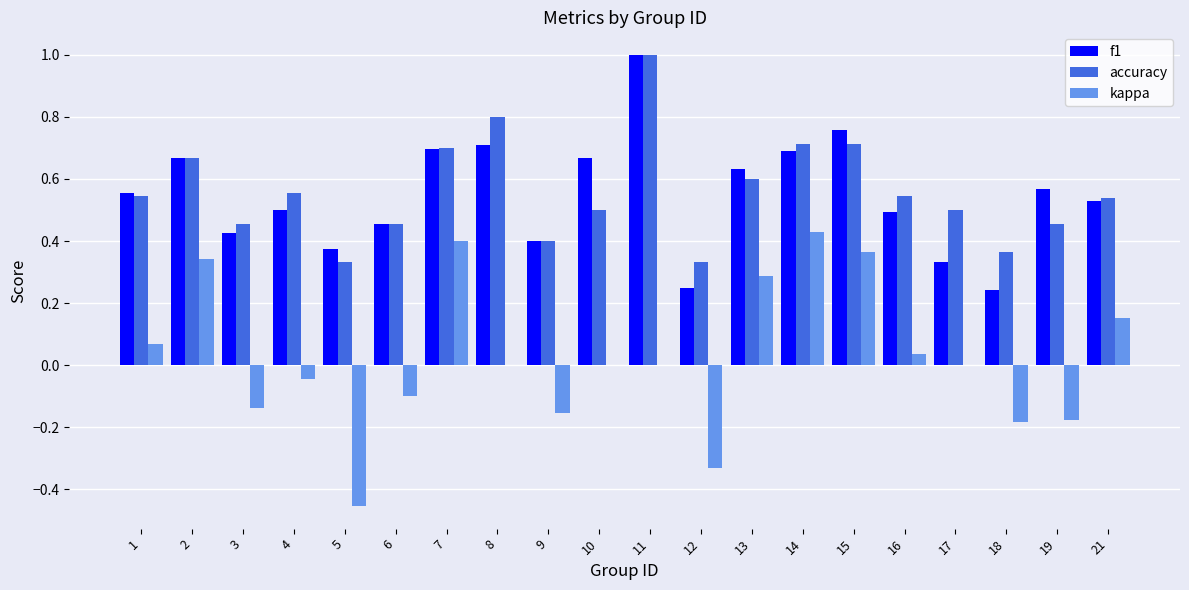

At which category is the sum across all series the highest?

11